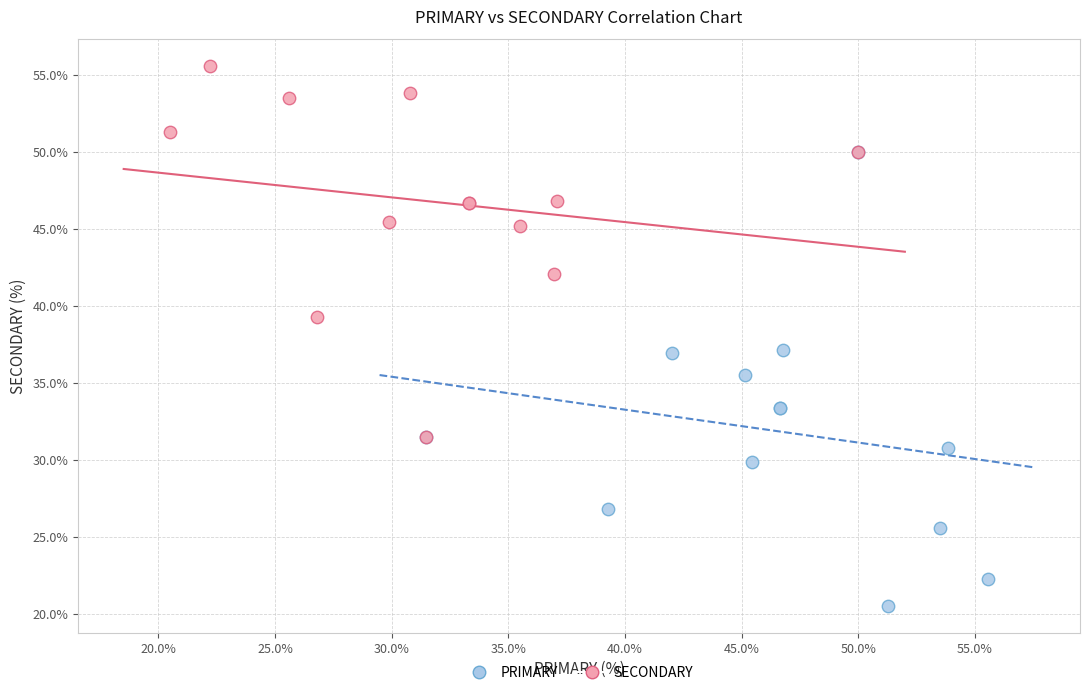

Which series has the widest spread of Y values?

PRIMARY